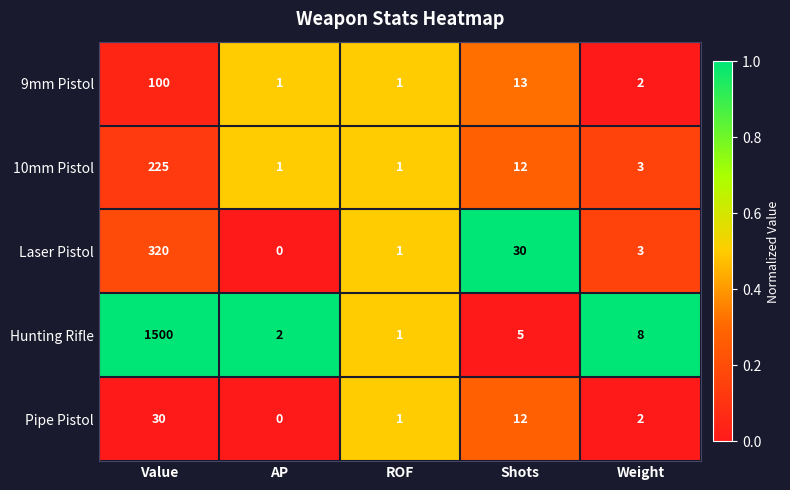

At which category is the sum across all series the highest?

Value